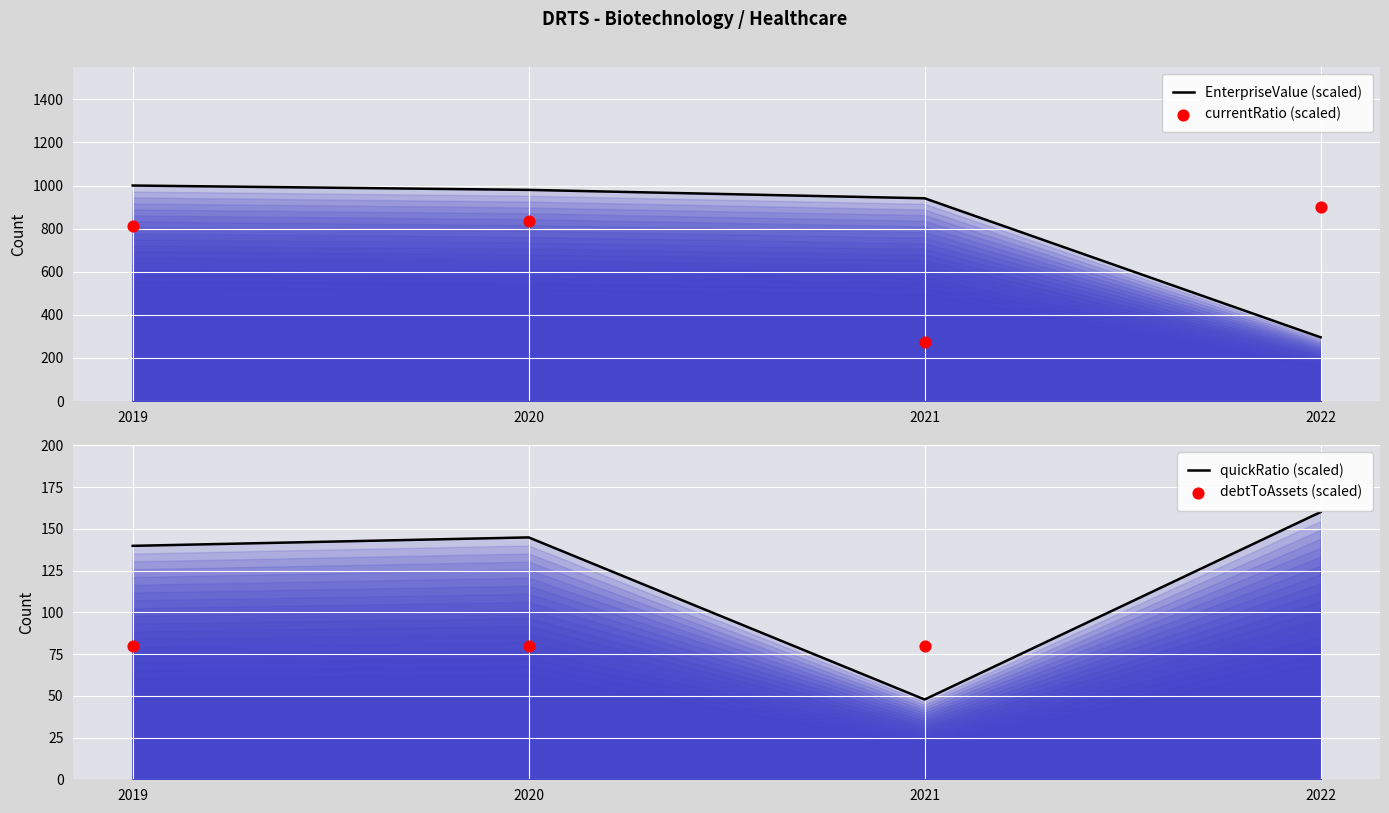

Which series contains the lowest Y value?

quickRatio (scaled)